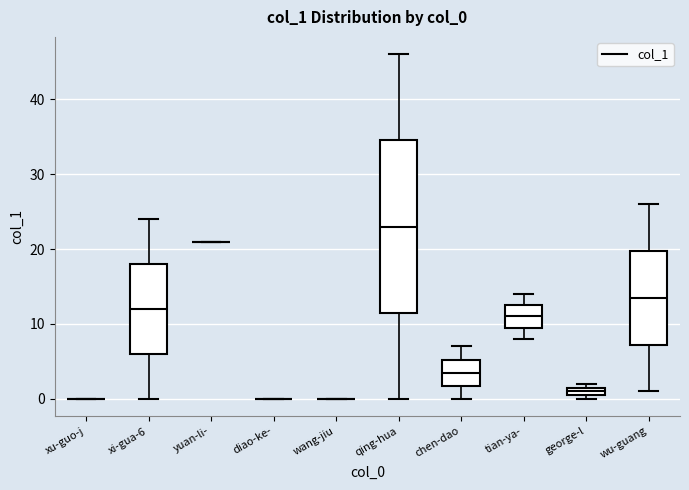

Where is the lower edge of the box for george-l on the y-axis? The values are not printed on the chart, so give them approximately, as read against the axis.

1